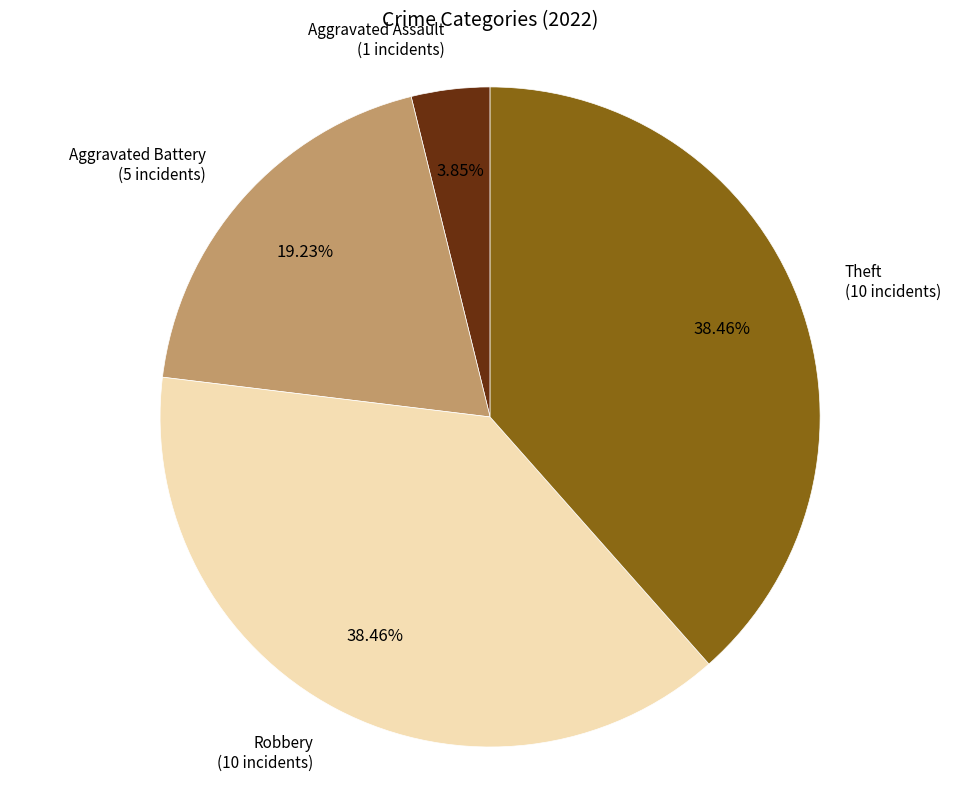

Is there a majority slice in this chart?

No